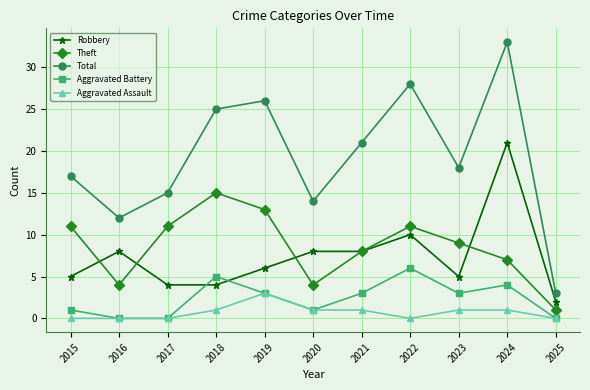

Reading left to right, transcribe all the data shown in this chart.

Robbery: 2015=5	2016=8	2017=4	2018=4	2019=6	2020=8	2021=8	2022=10	2023=5	2024=21	2025=2
Theft: 2015=11	2016=4	2017=11	2018=15	2019=13	2020=4	2021=8	2022=11	2023=9	2024=7	2025=1
Total: 2015=17	2016=12	2017=15	2018=25	2019=26	2020=14	2021=21	2022=28	2023=18	2024=33	2025=3
Aggravated Battery: 2015=1	2016=0	2017=0	2018=5	2019=3	2020=1	2021=3	2022=6	2023=3	2024=4	2025=0
Aggravated Assault: 2015=0	2016=0	2017=0	2018=1	2019=3	2020=1	2021=1	2022=0	2023=1	2024=1	2025=0